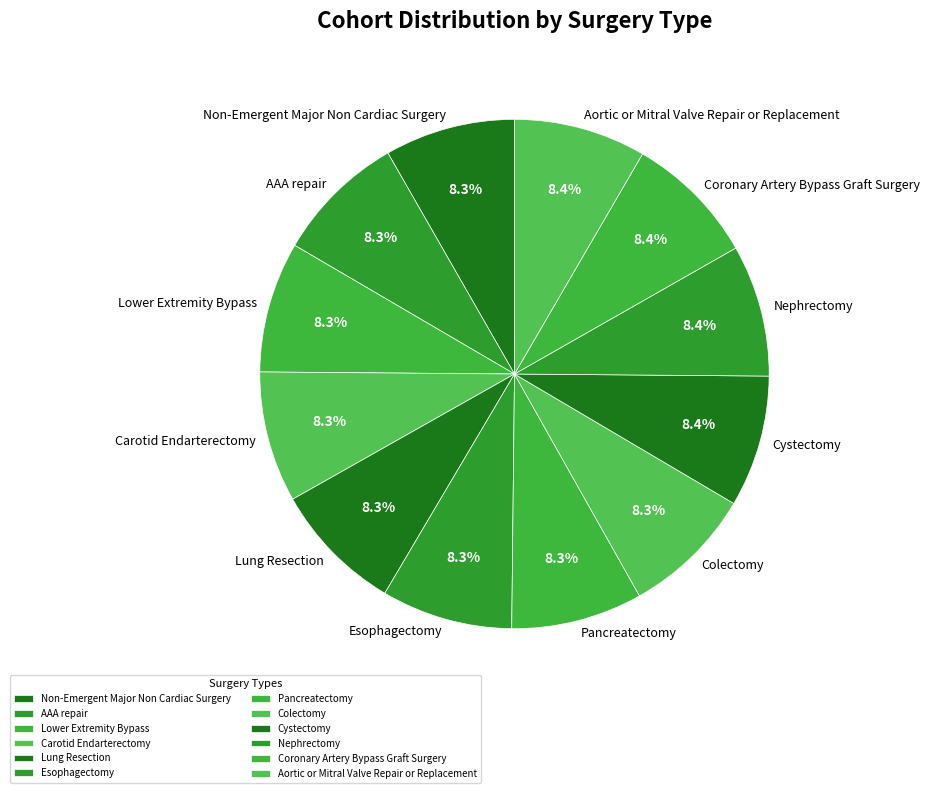

Approximately how many times larger is the value at Cystectomy compared to Pancreatectomy?

1.0